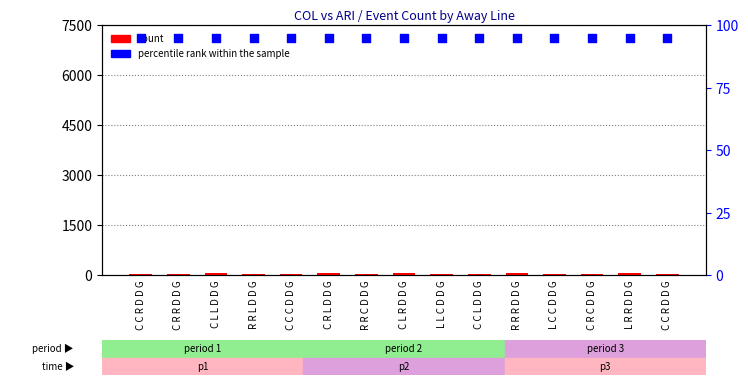

Which series reaches the minimum Y coordinate?

count